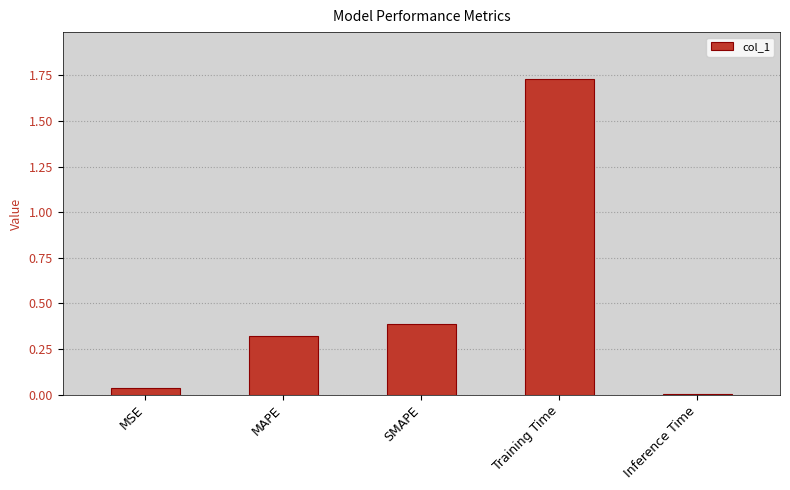

What is the label of the 2nd bar from the right?

Training Time